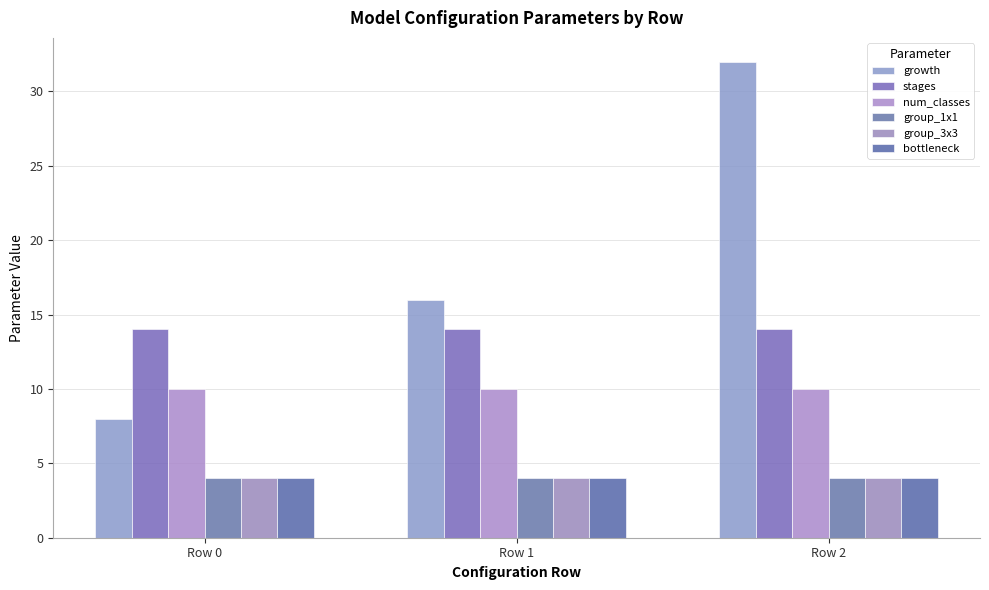

True or false: group_1x1 has a value of 4 at Row 2.

True